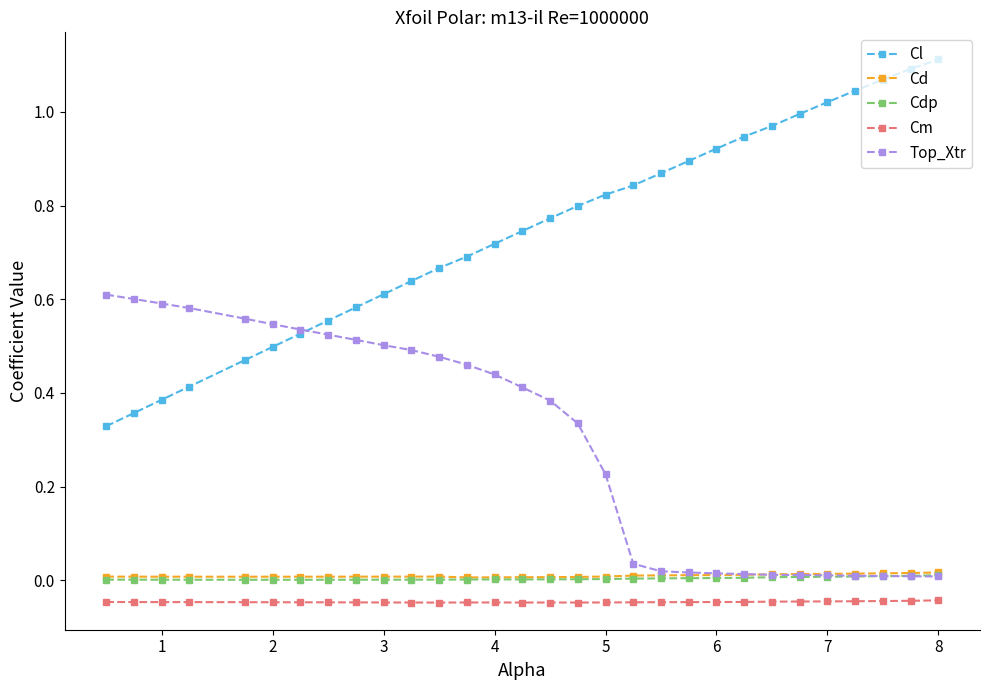

Which series has the widest spread of values?

Cl